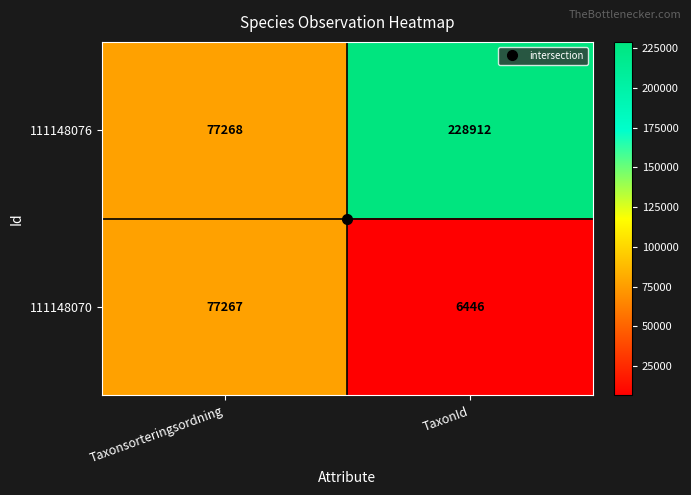

The 111148070 series shows 46890 at Taxonsorteringsordning. True or false?

False